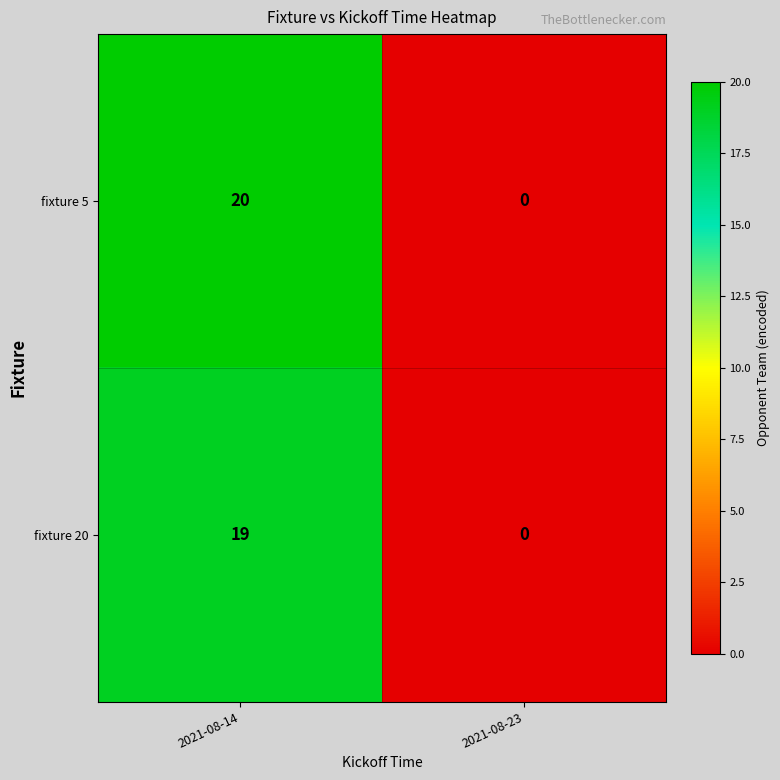

What is the greatest value displayed?

20